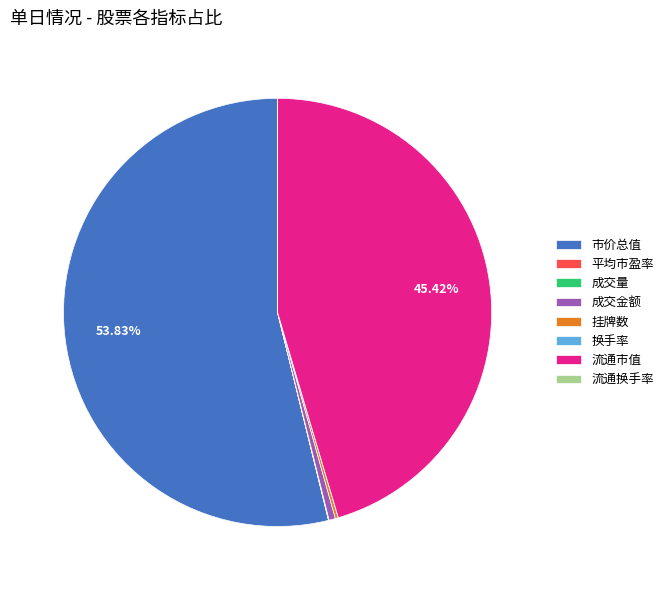

To the nearest percent, what is the average slice percentage?

12%